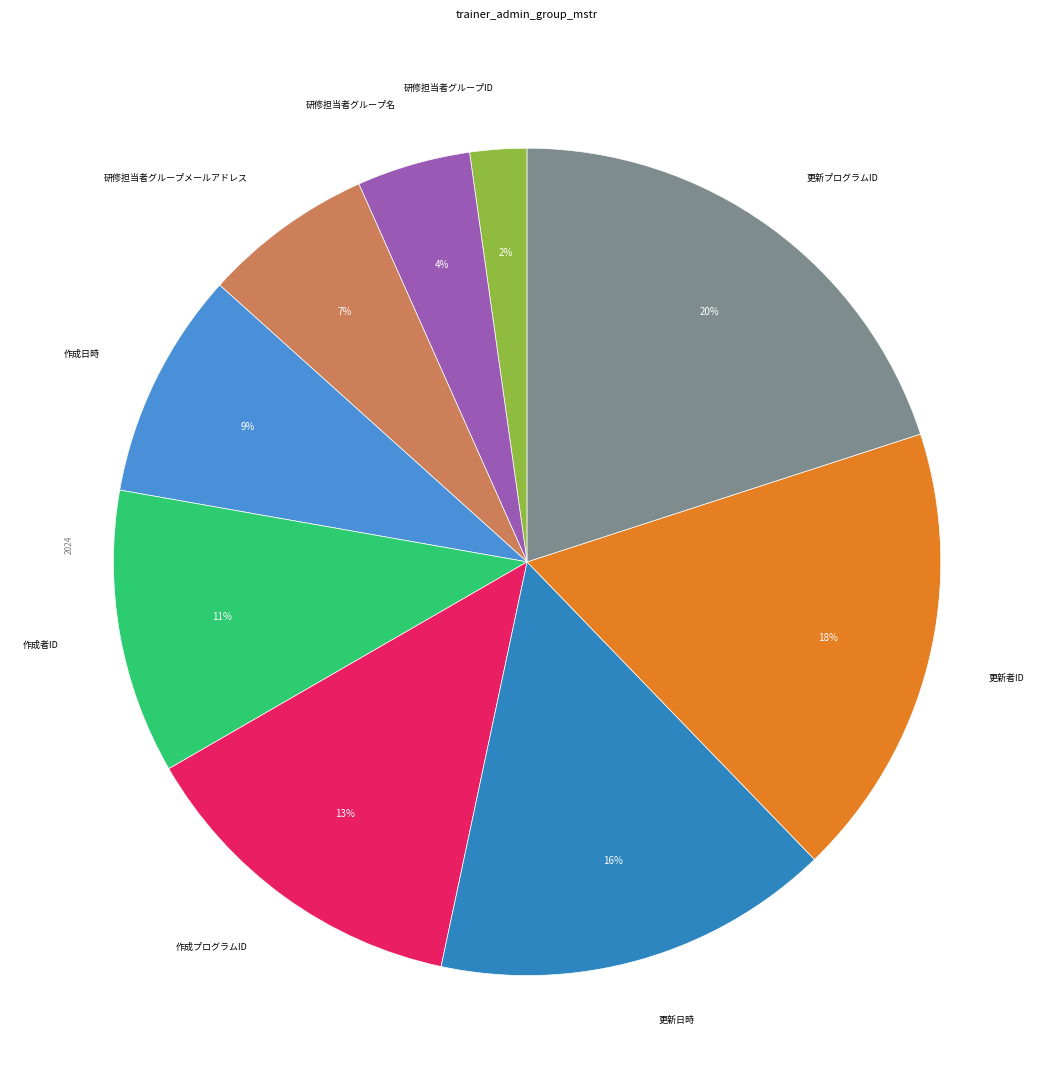

Rank the categories by value from highest to lowest.

更新プログラムID, 更新者ID, 更新日時, 作成プログラムID, 作成者ID, 作成日時, 研修担当者グループメールアドレス, 研修担当者グループ名, 研修担当者グループID